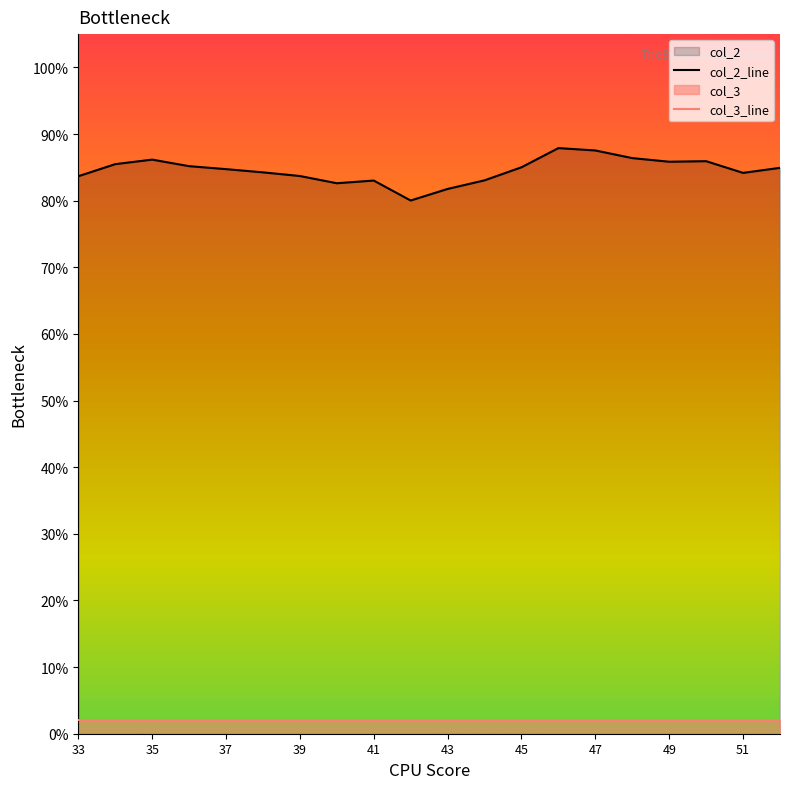

True or false: col_3_line has a value of 2.0 at 33.

True